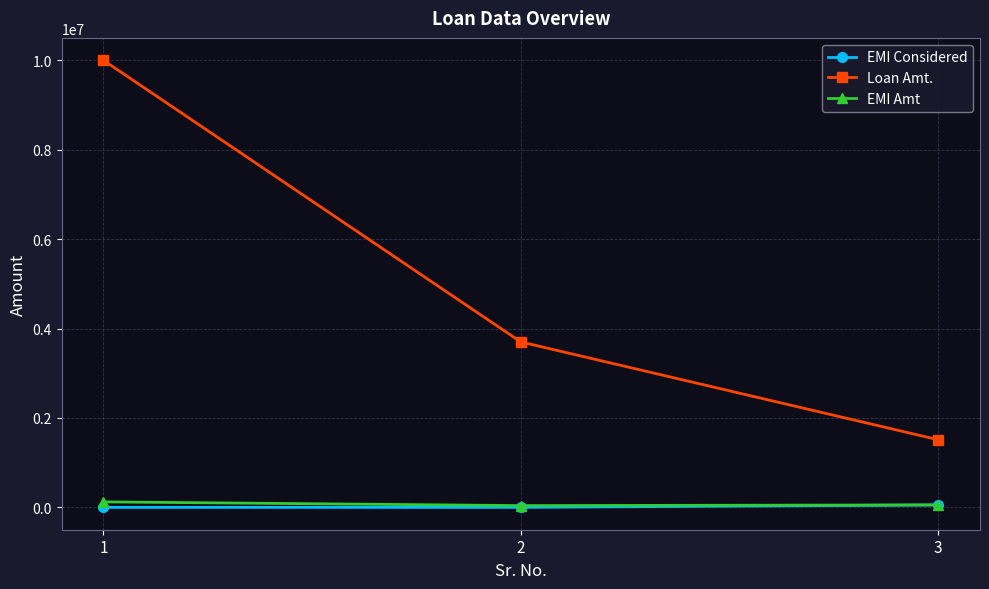

At which category is the sum across all series the highest?

1